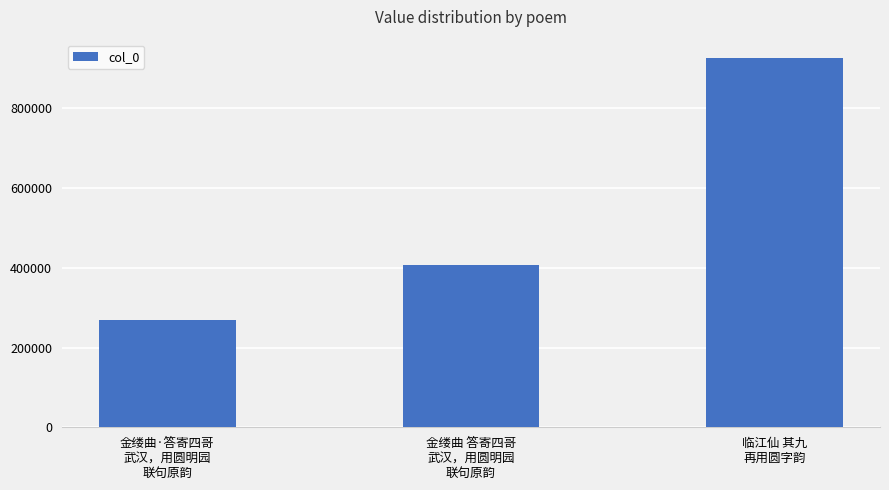

The chart shows a value of 180567 at 金缕曲·答寄四哥
武汉，用圆明园
联句原韵. True or false?

False